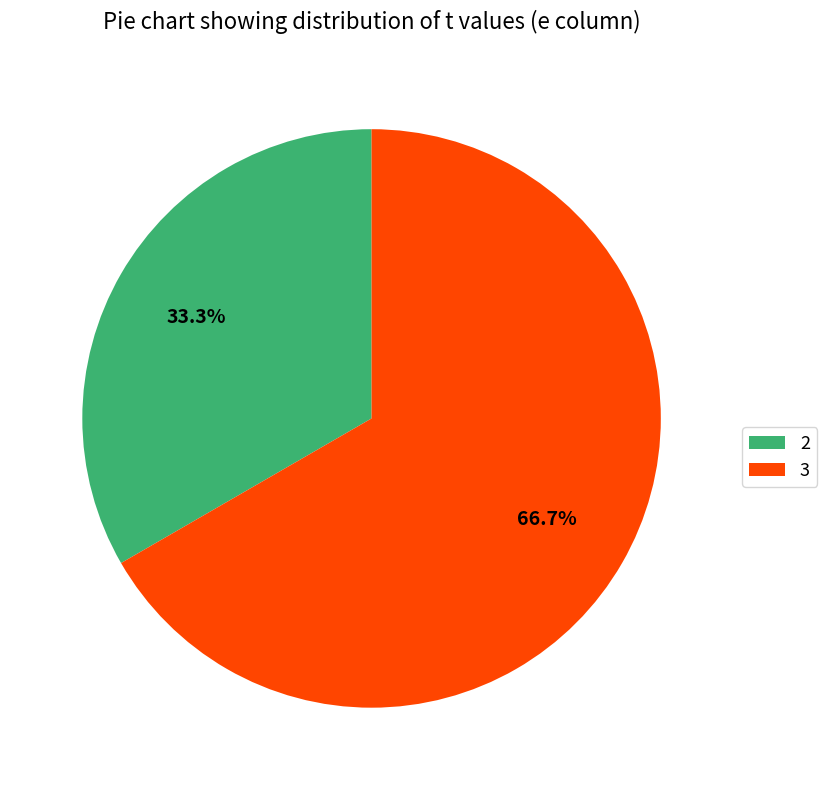

Is it true that 2 is 33% of the pie?

True